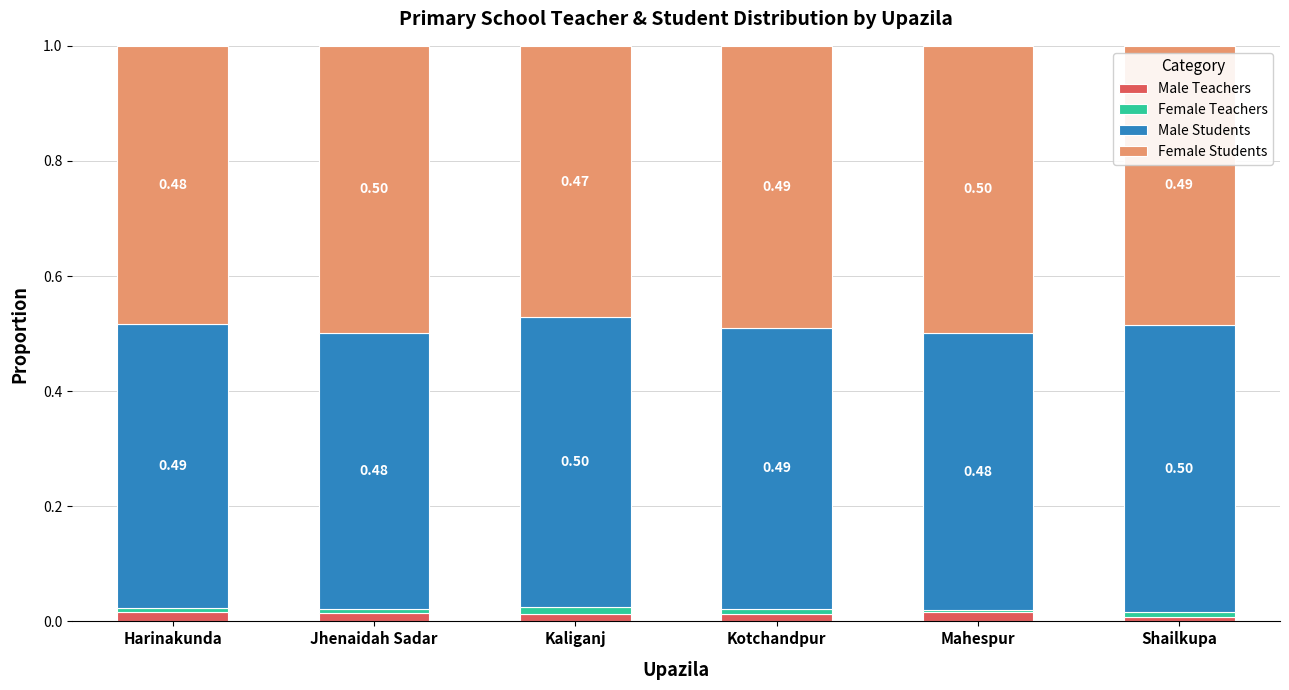

What is the total value across all series at Jhenaidah Sadar?

1.0